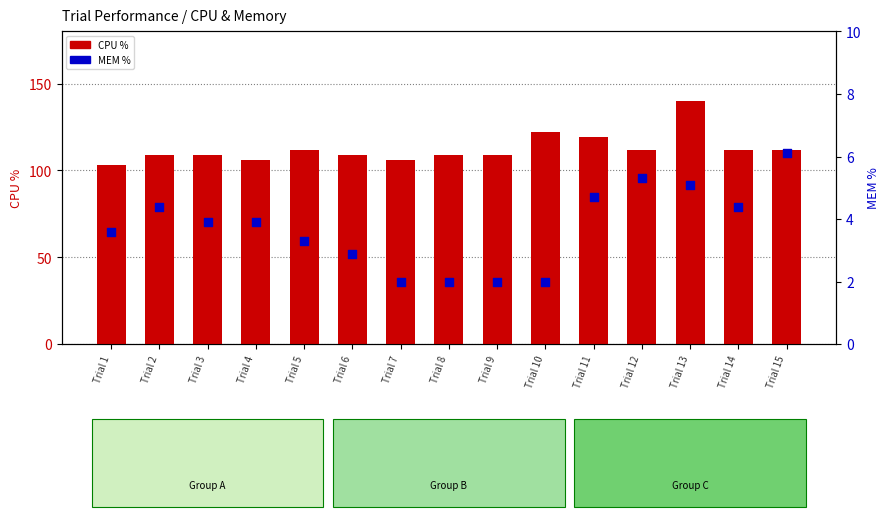

What is the total value across all series at Trial 6?

111.9